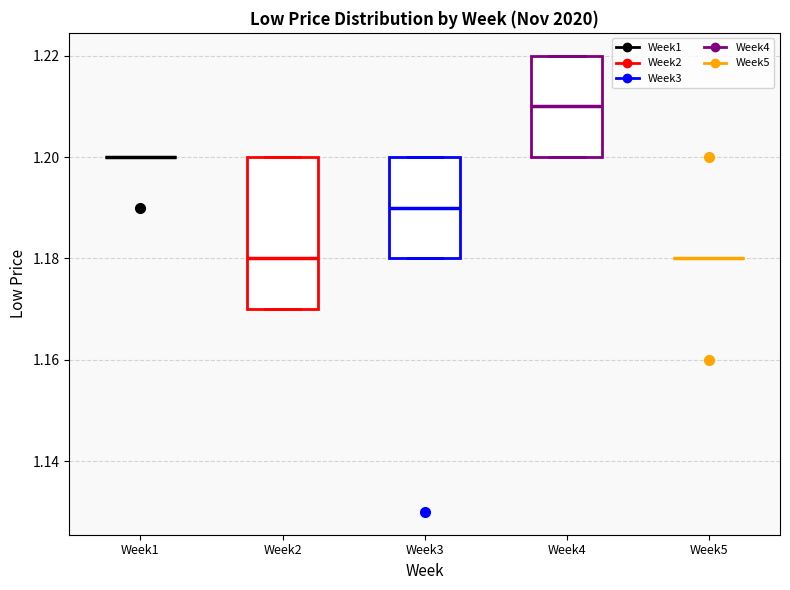

Reading left to right, transcribe this box plot: for each box, give where its median line is, the range the box spans, and where its two whiskers end, as read against the y-axis. The values are not printed on the chart, so give them approximately, as read against the axis.

Week1: box collapsed to a line at 1.20, whiskers 1.20 to 1.20
Week2: median 1.18, box 1.17 to 1.20, whiskers 1.17 to 1.20
Week3: median 1.19, box 1.18 to 1.20, whiskers 1.18 to 1.20
Week4: median 1.21, box 1.20 to 1.22, whiskers 1.20 to 1.22
Week5: box collapsed to a line at 1.18, whiskers 1.18 to 1.18